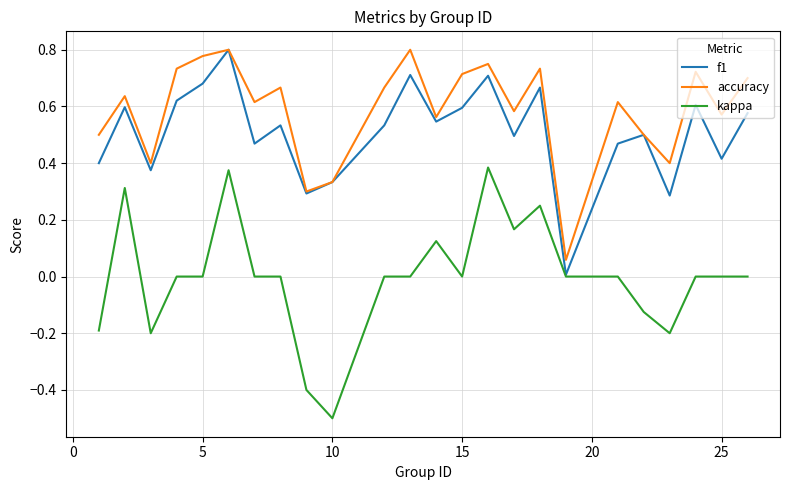

Which series has the largest total across all categories?

accuracy